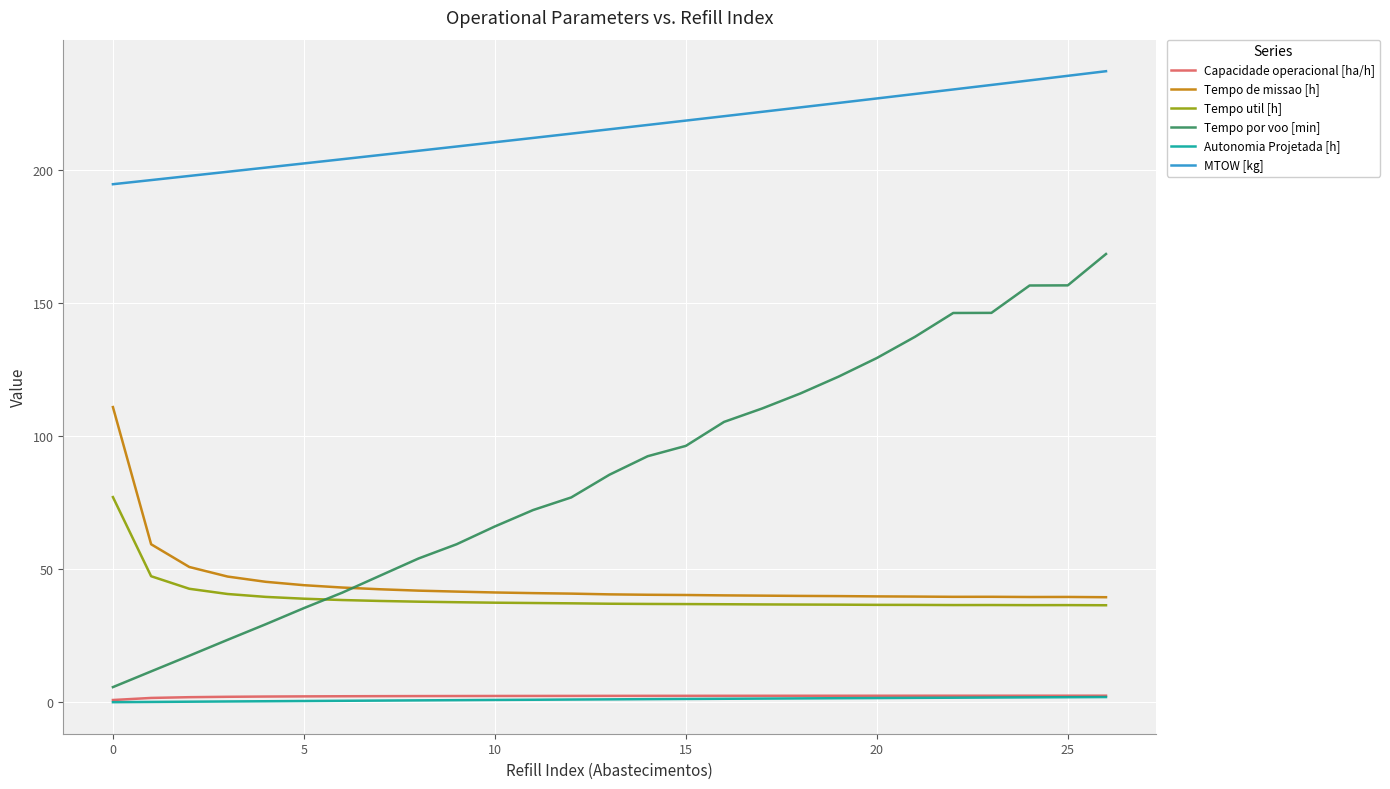

True or false: Autonomia Projetada [h] and Tempo de missao [h] cross at least once.

False